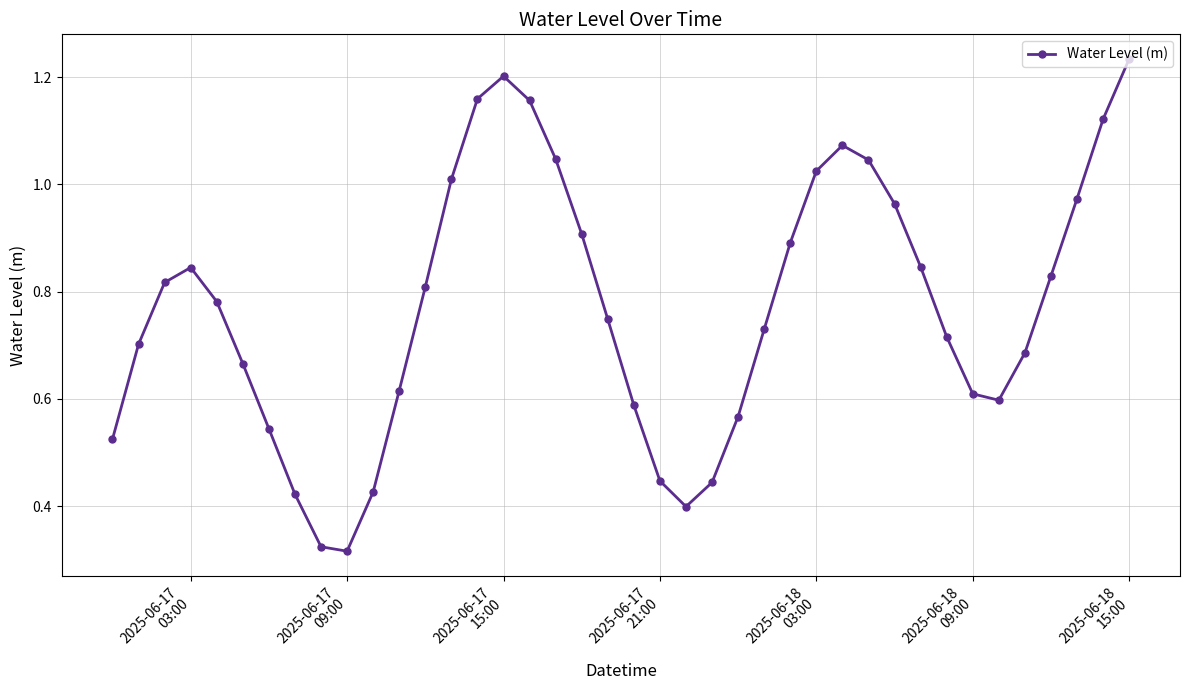

Does the chart display data point markers on the line(s)?

Yes